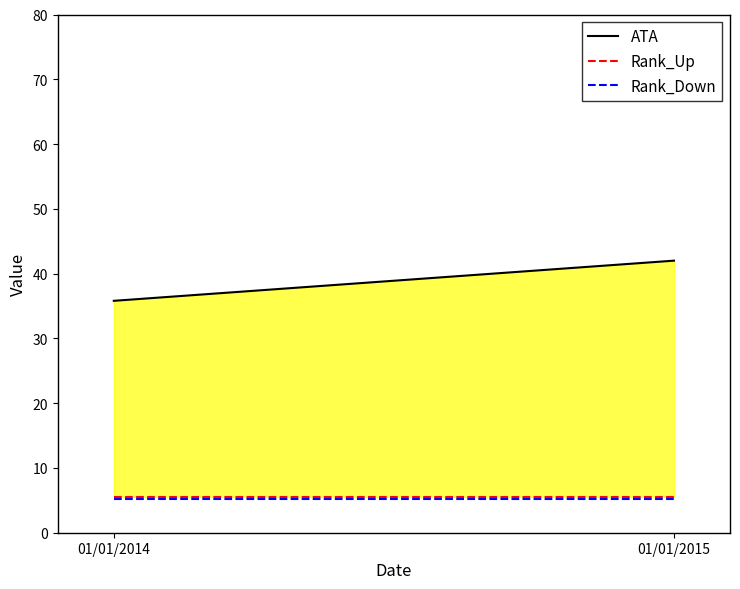

What is the lowest value of the Rank_Down series?

5.2